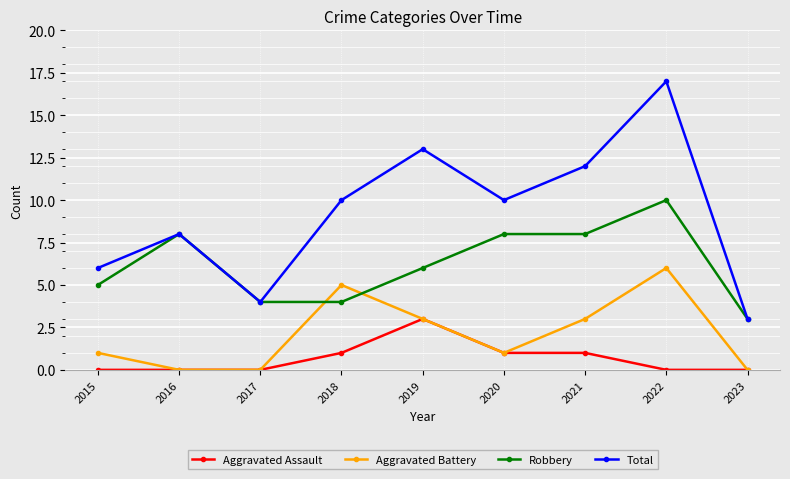

What is the spread (max minus min) of values at 2019?

10